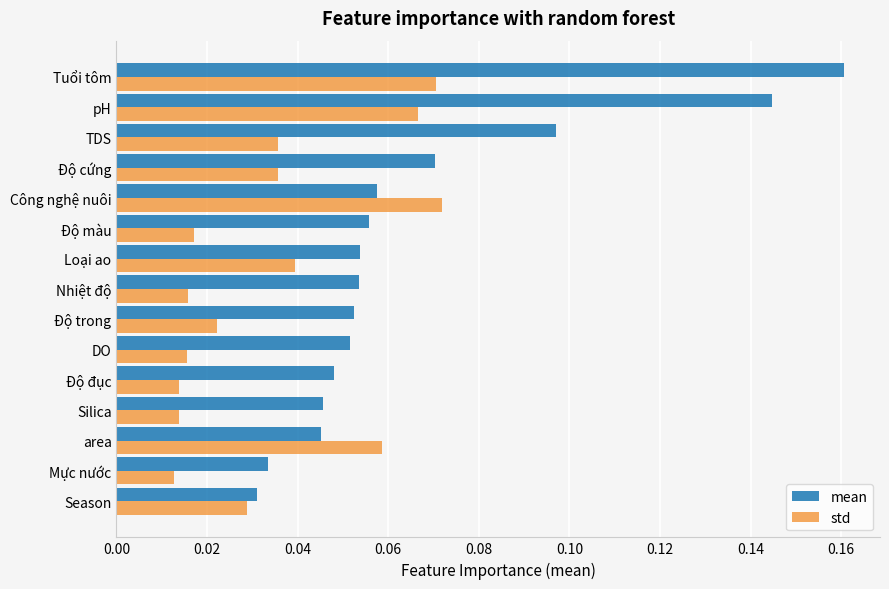

Rank the series by their maximum value, from highest to lowest.

mean, std